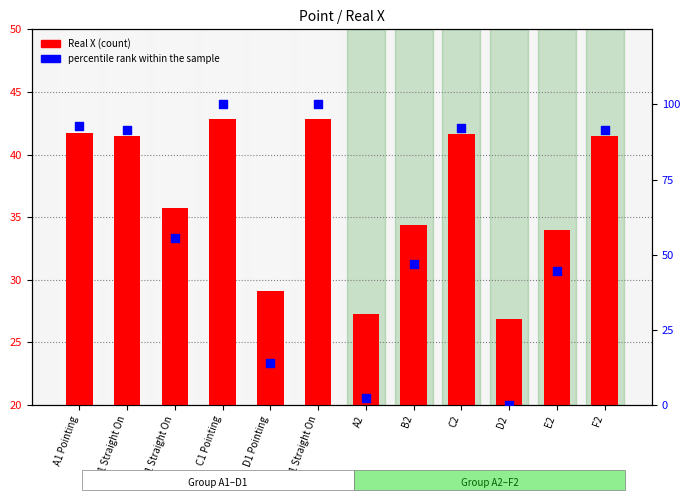

Which series has the largest total across all categories?

percentile rank within the sample